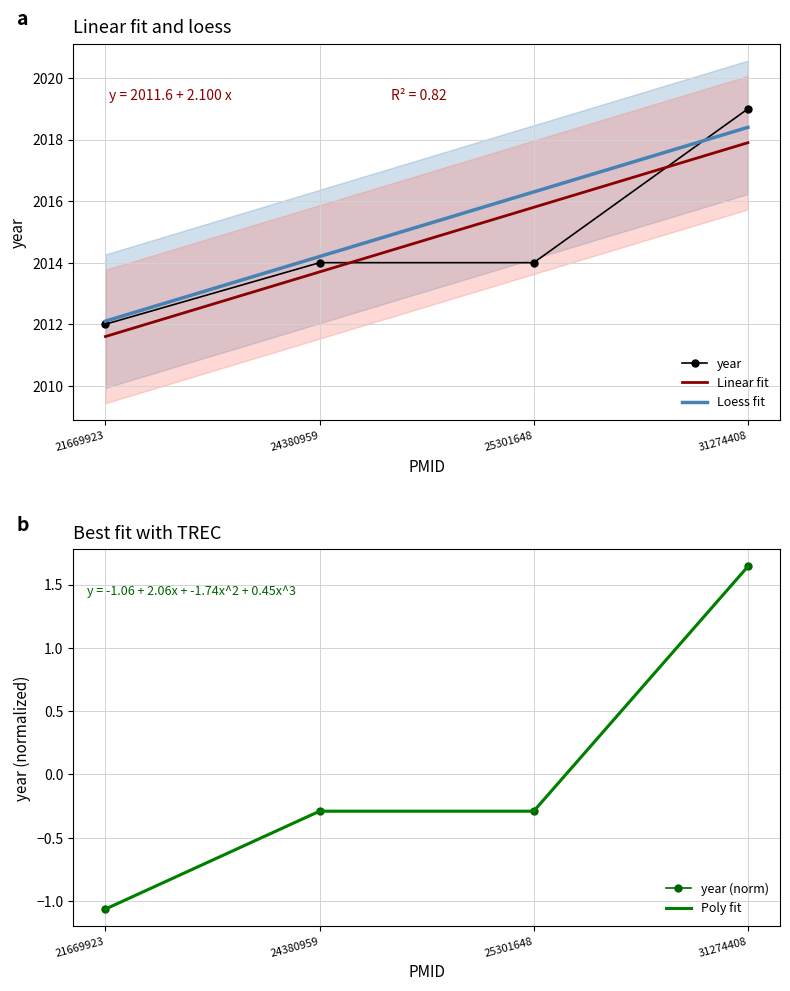

Rank the series at 24380959 from lowest to highest value.

Poly fit, year (norm), Linear fit, year, Loess fit